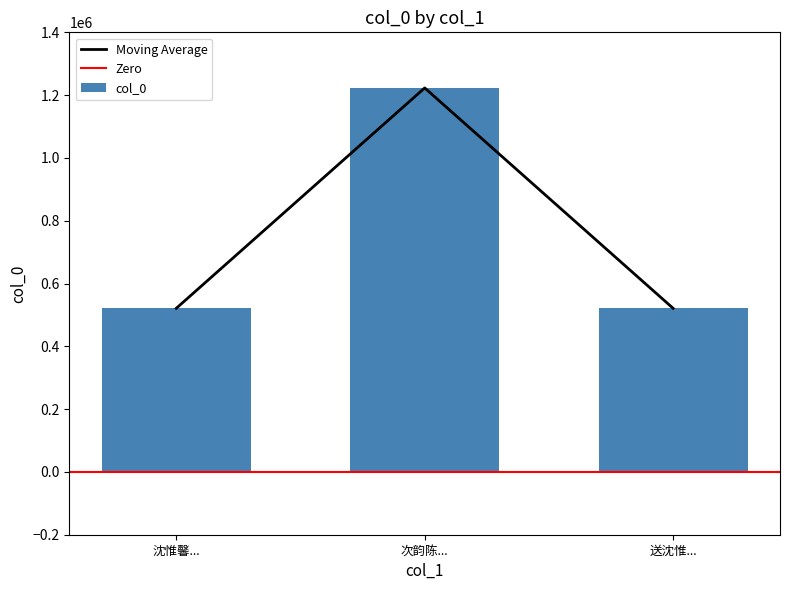

Does the chart contain any negative values?

No